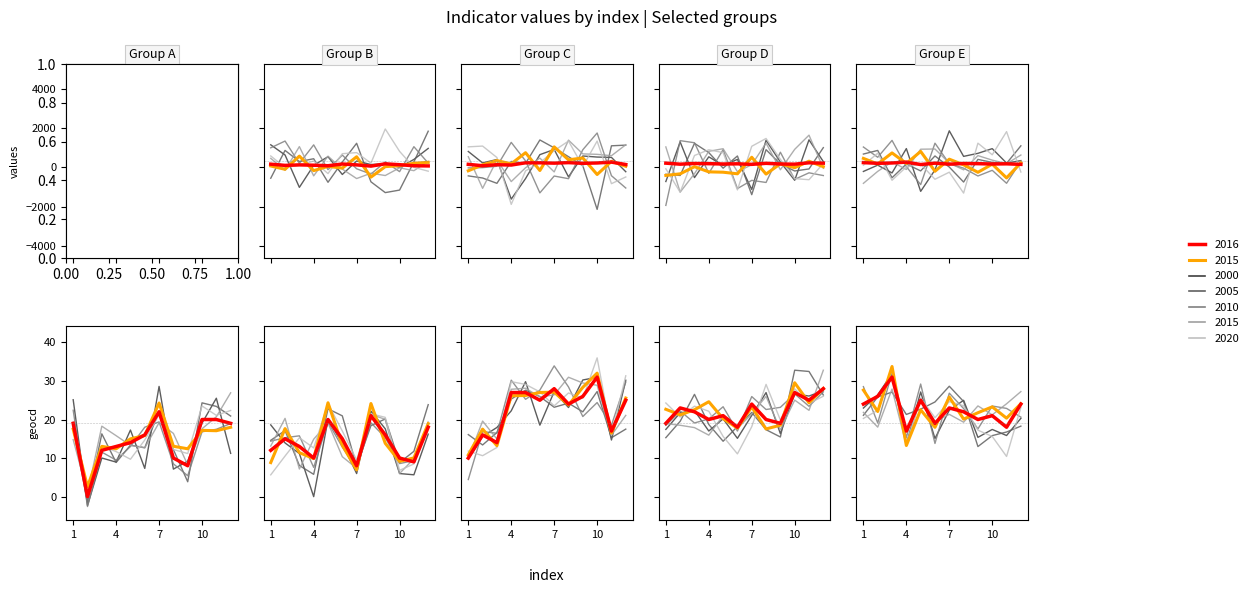

What is the difference between the highest and lowest values at 4?

1973.9